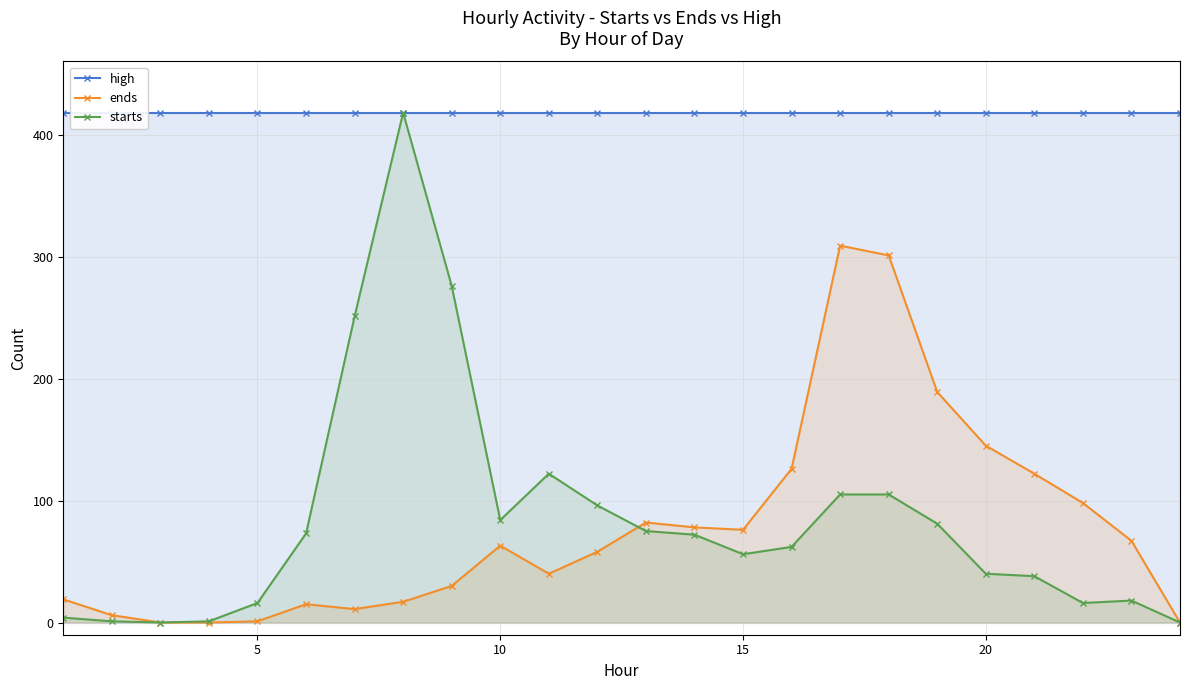

True or false: ends and high cross at least once.

False